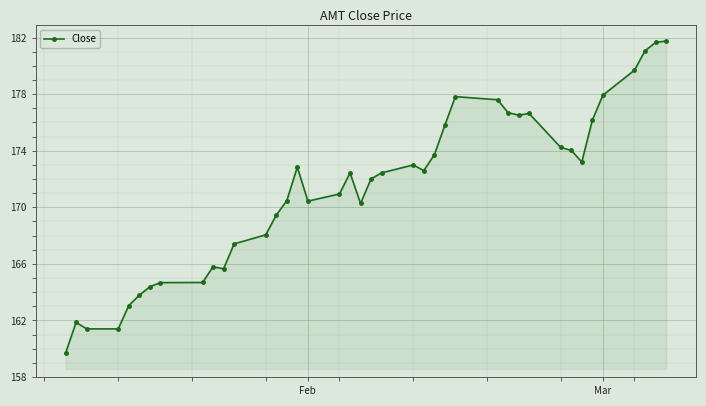

What is the difference between the second highest and minimum values?

22.0